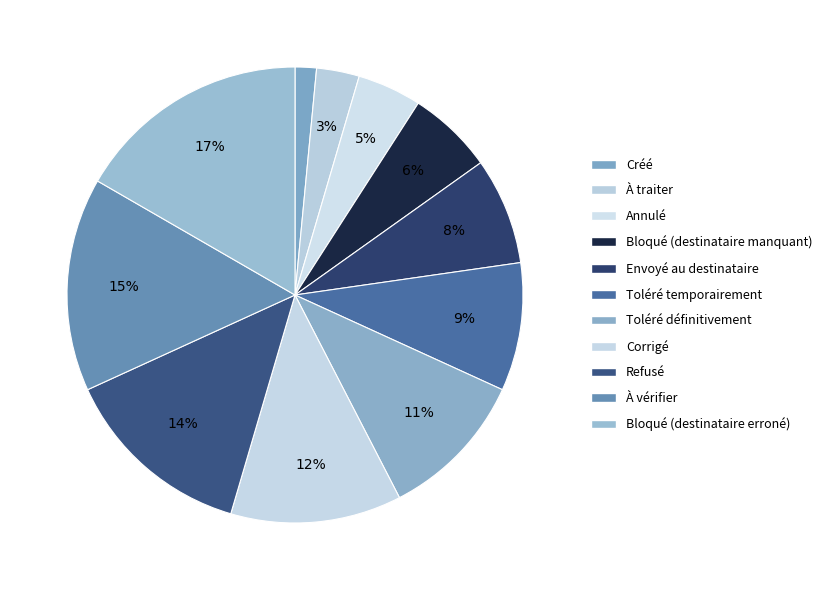

Rank the categories by value from lowest to highest.

Créé, À traiter, Annulé, Bloqué (destinataire manquant), Envoyé au destinataire, Toléré temporairement, Toléré définitivement, Corrigé, Refusé, À vérifier, Bloqué (destinataire erroné)